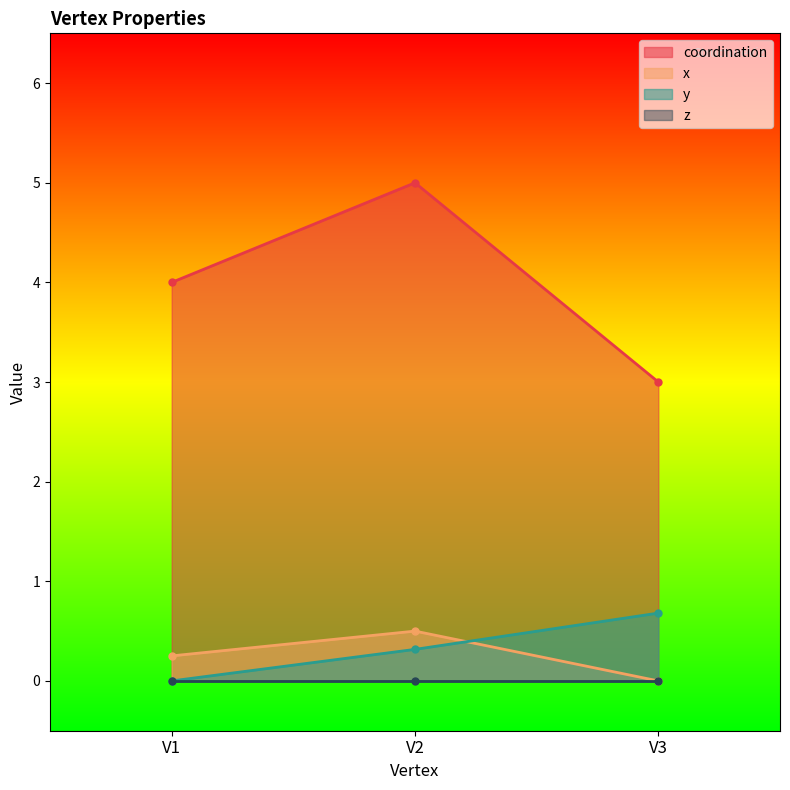

The y series shows -0.4 at V1. True or false?

False